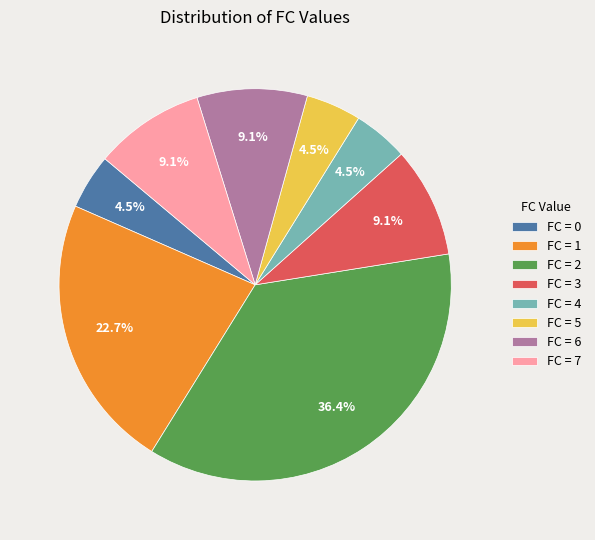

Does any single category account for the majority?

No